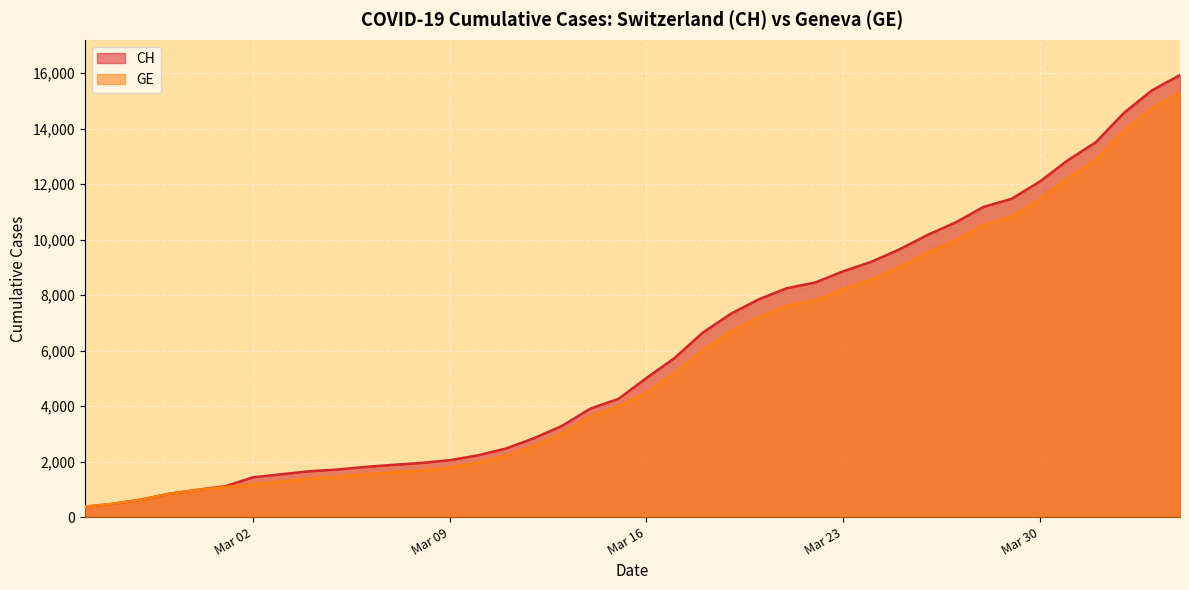

Which series has the largest total across all categories?

CH